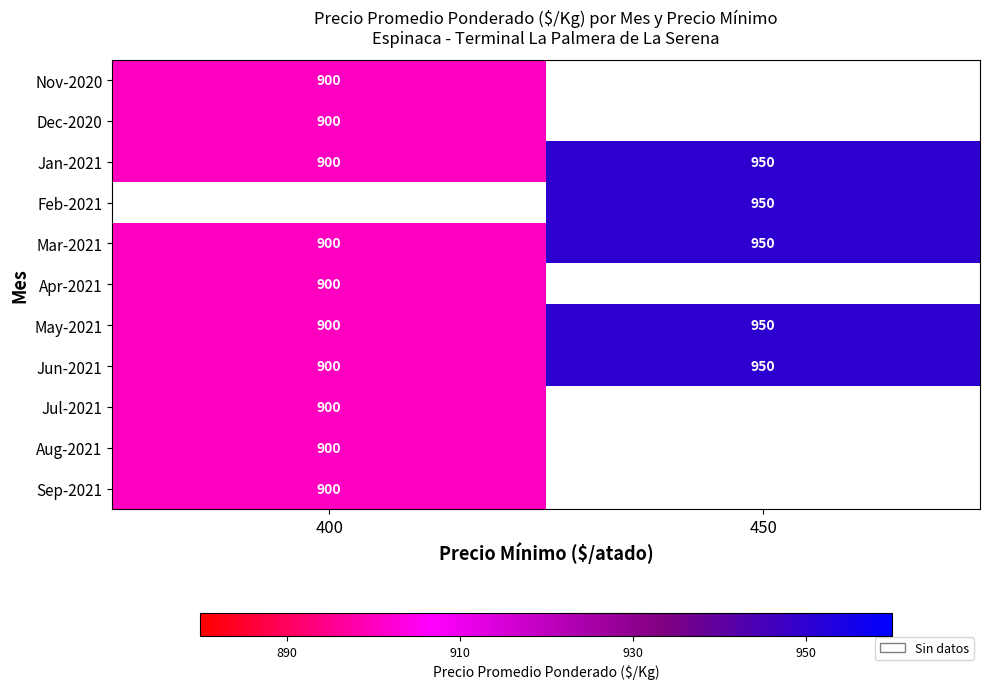

Which series has the widest spread of values?

Jan-2021